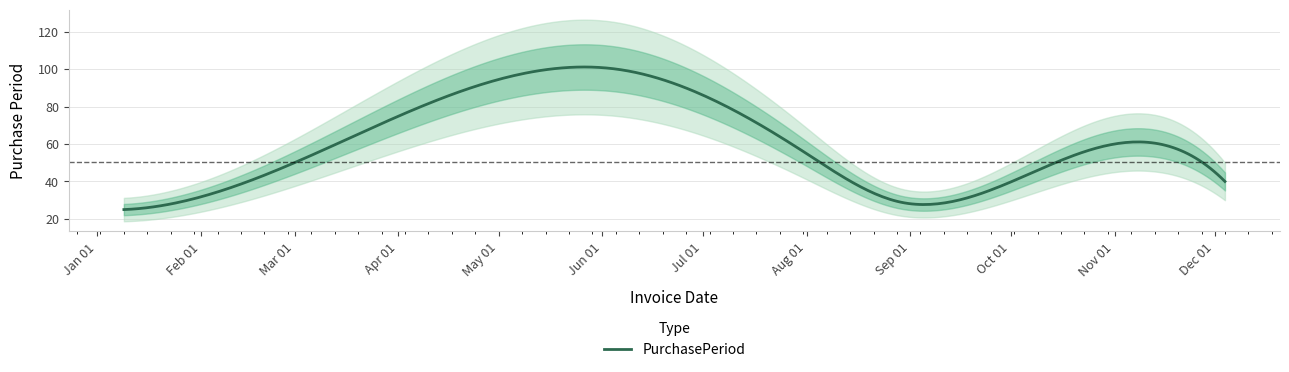

At which category does the data reach its first local valley?

2017-08-29